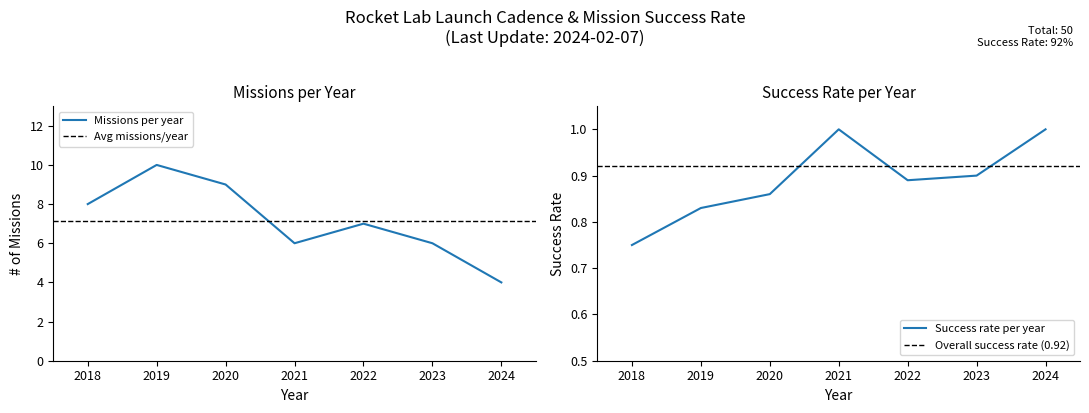

What is the maximum value shown in the chart?

10